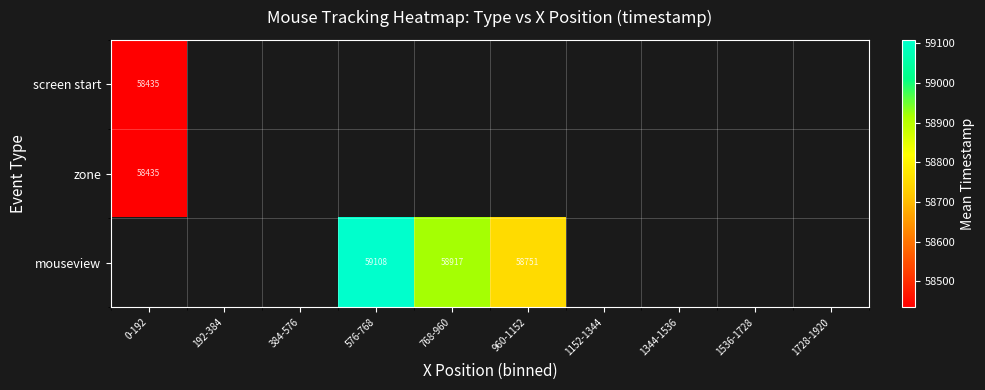

Between 1728-1920 and 0-192, which is larger?

0-192